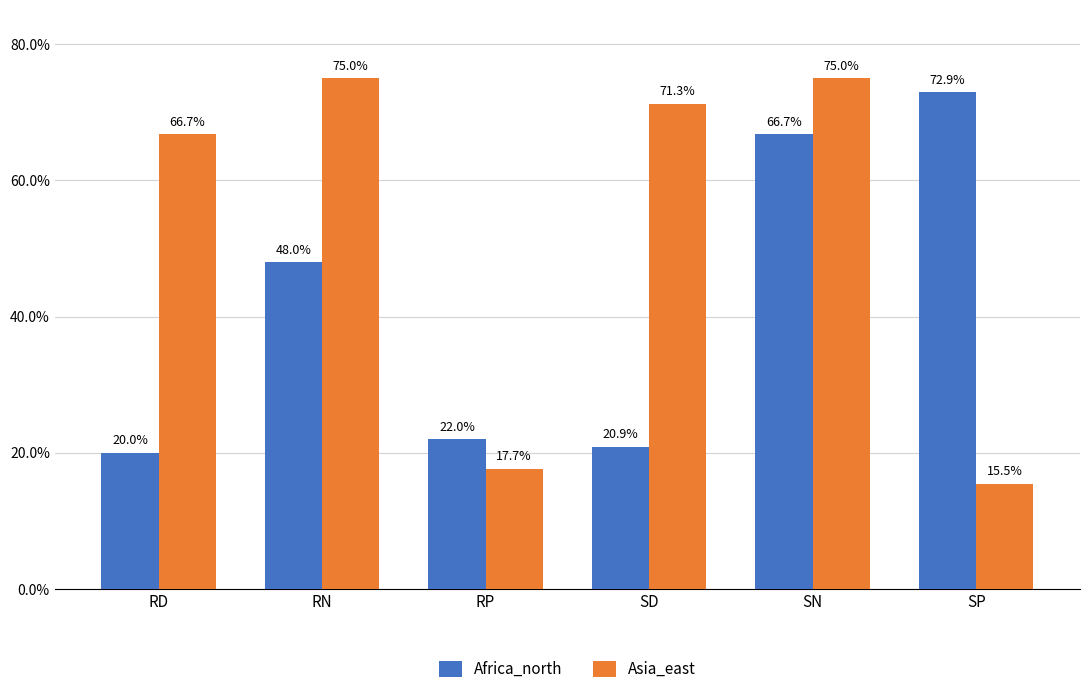

Are the bars grouped side by side (vs. stacked)?

Yes